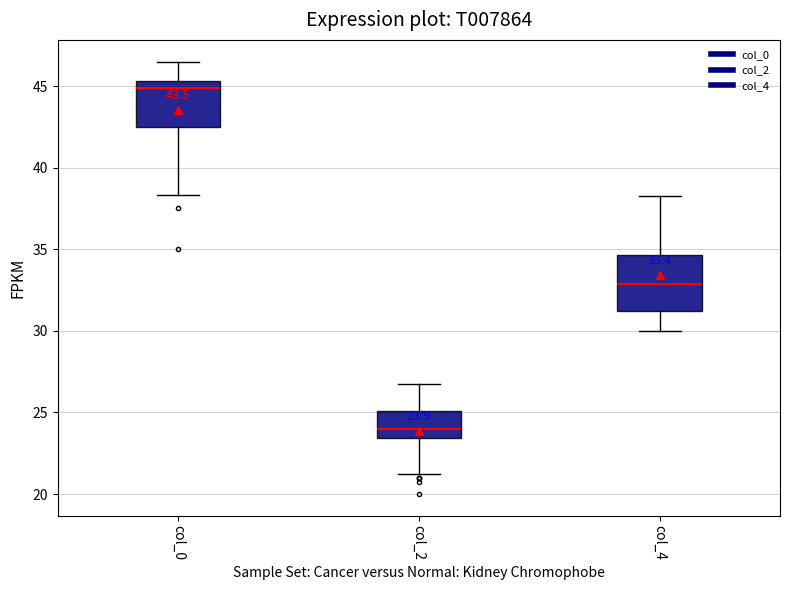

Which box has the highest median line?

col_0